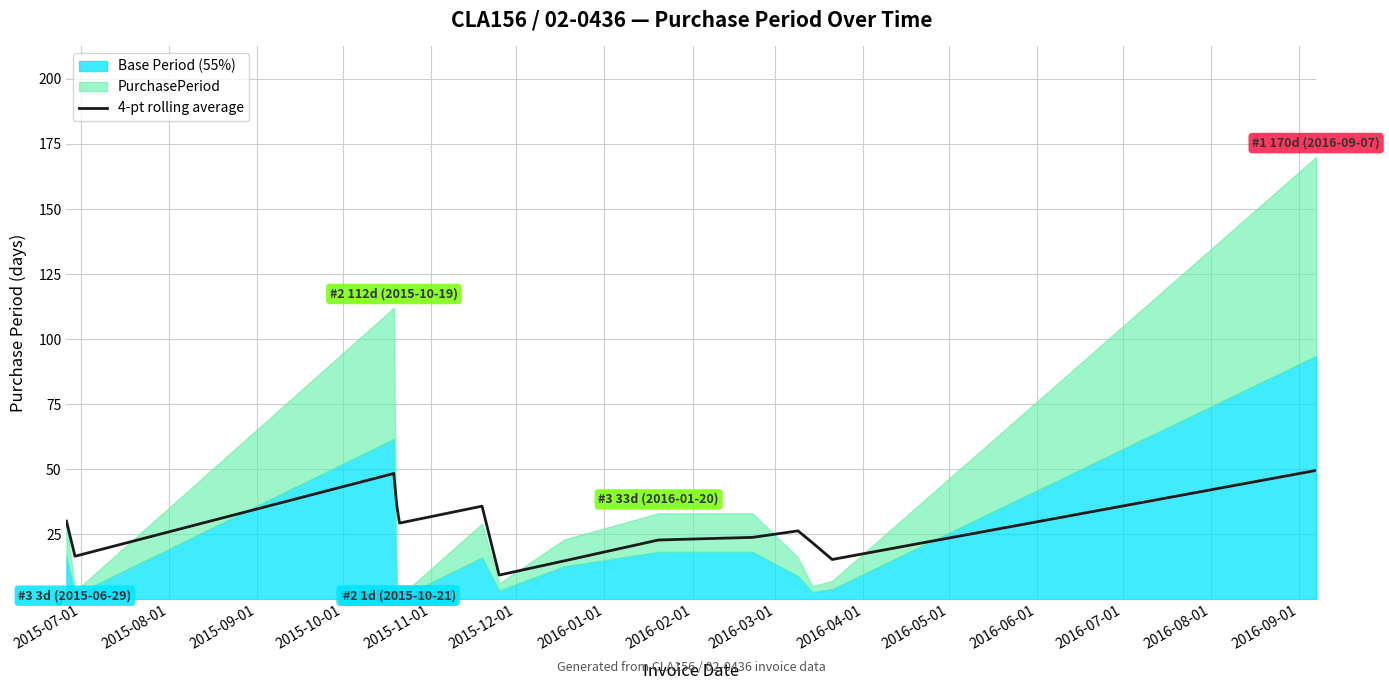

Reading left to right, extract all data points from this chart.

30.0	16.5	48.3	36.5	29.2	35.8	9.2	14.8	22.8	23.8	26.2	21.8	15.2	49.5